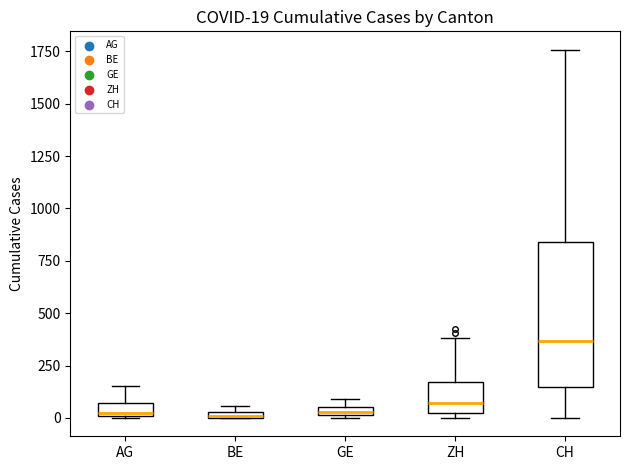

Which box is the tallest, from its lower edge to its upper edge?

CH